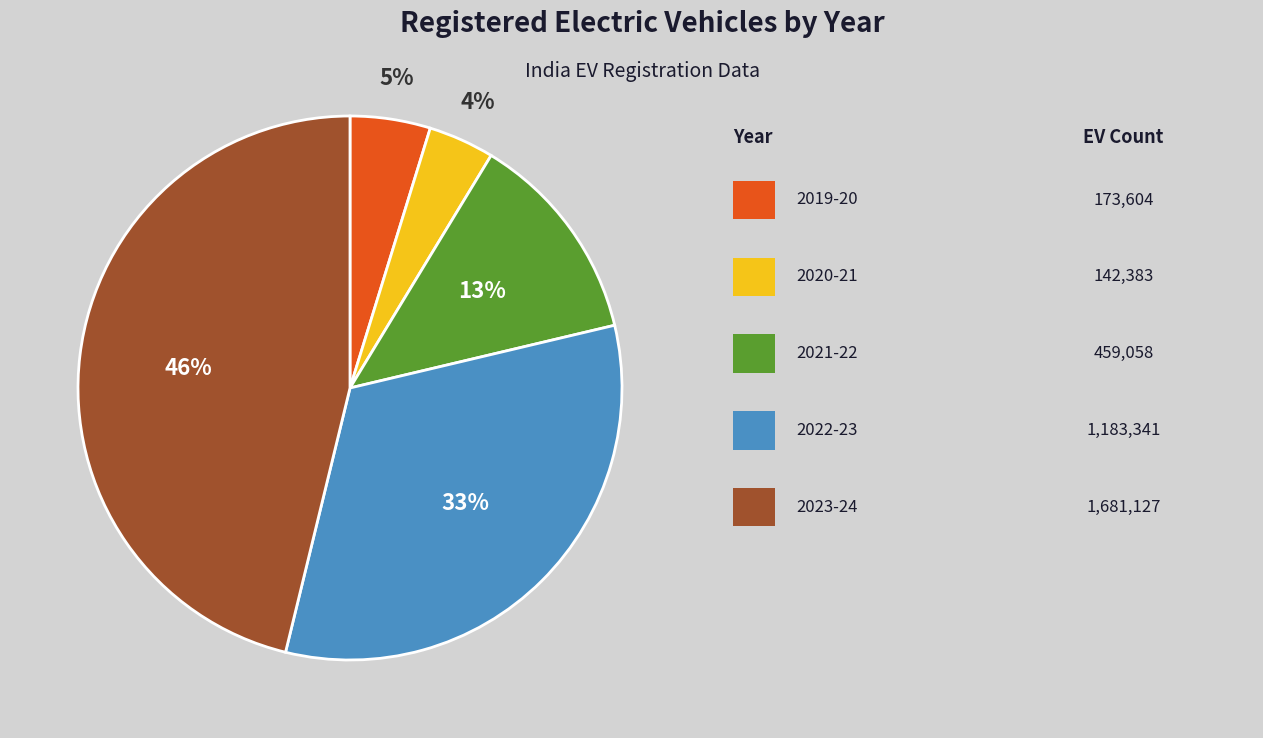

How many segments does this pie chart have?

5